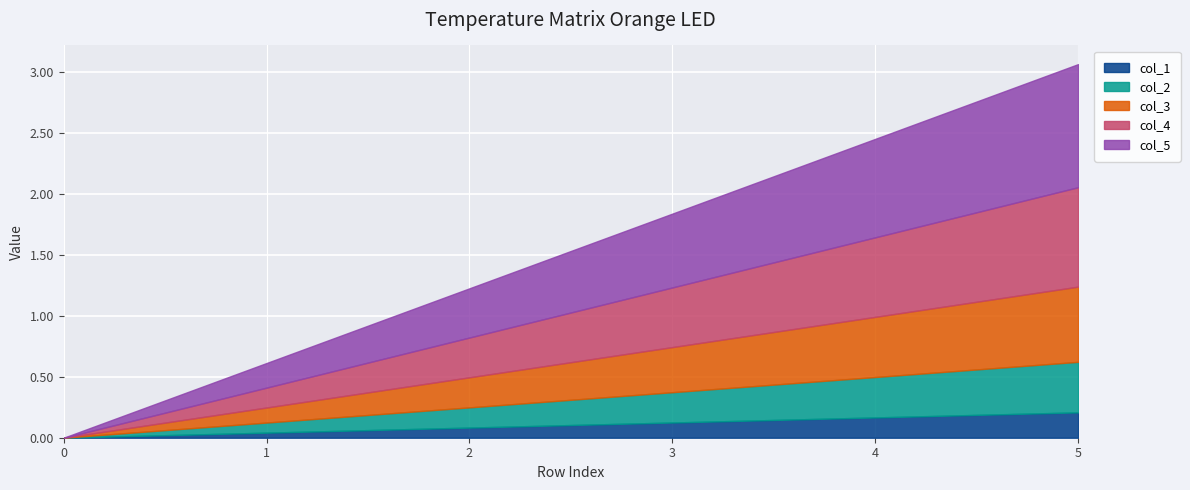

Rank the series by their average value, from lowest to highest.

col_1, col_2, col_3, col_4, col_5